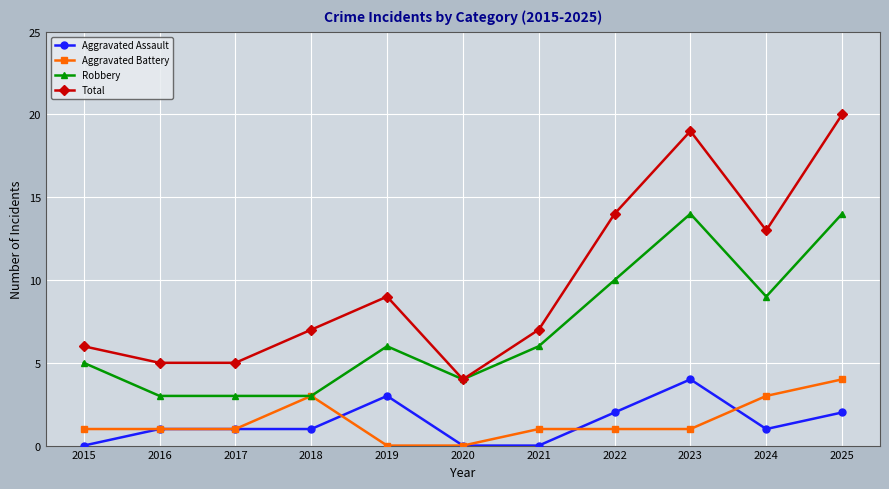

At which category is the sum across all series the highest?

2025